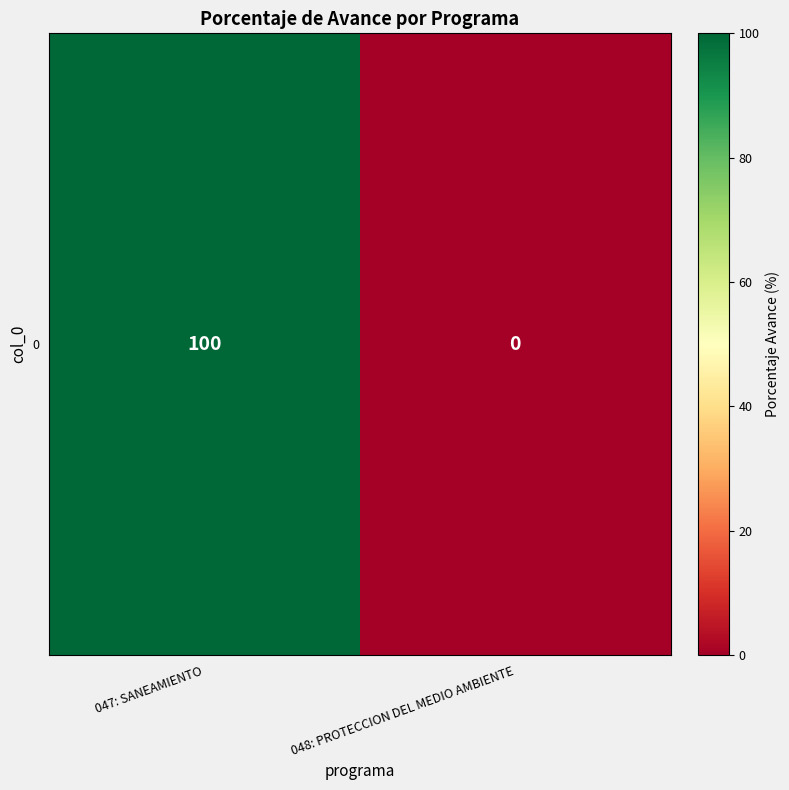

True or false: the data shows 154 at 047: SANEAMIENTO.

False